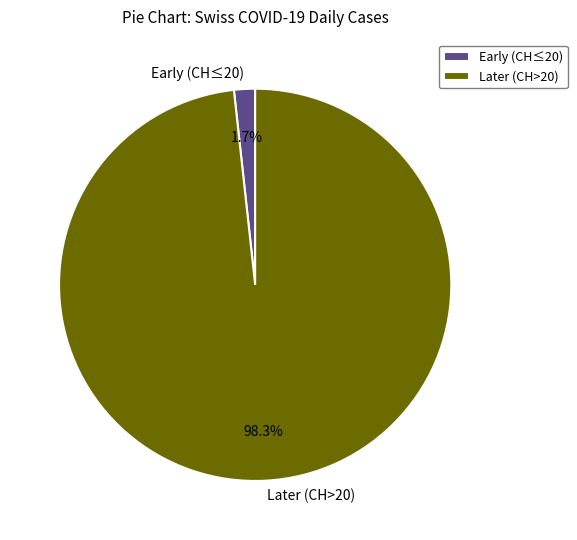

What is the smallest slice in the pie chart?

Early (CH≤20)